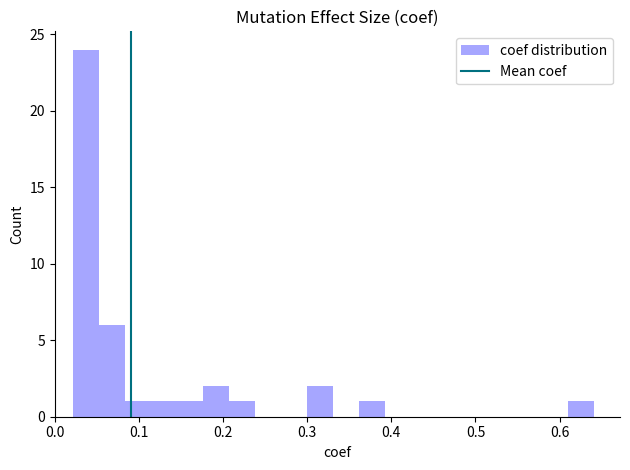

Around what value on the x-axis is the tallest bar? Give the approximate position of its centre, as read against the axis.

0.04